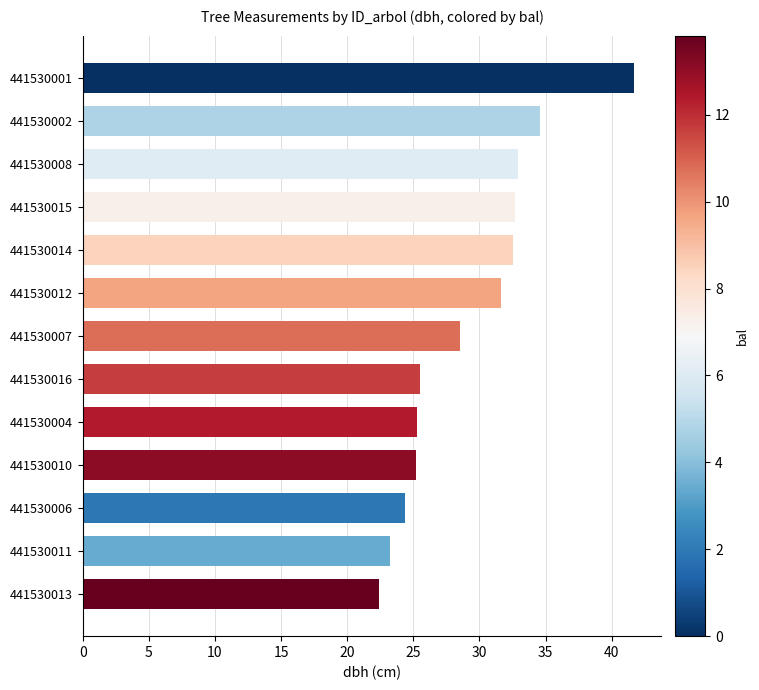

How many values are below 28?

6